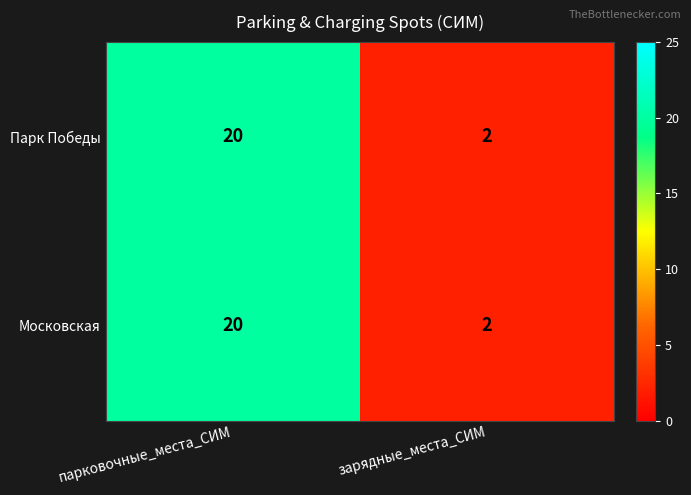

List the labels in order of Парк Победы value, smallest first.

зарядные_места_СИМ, парковочные_места_СИМ